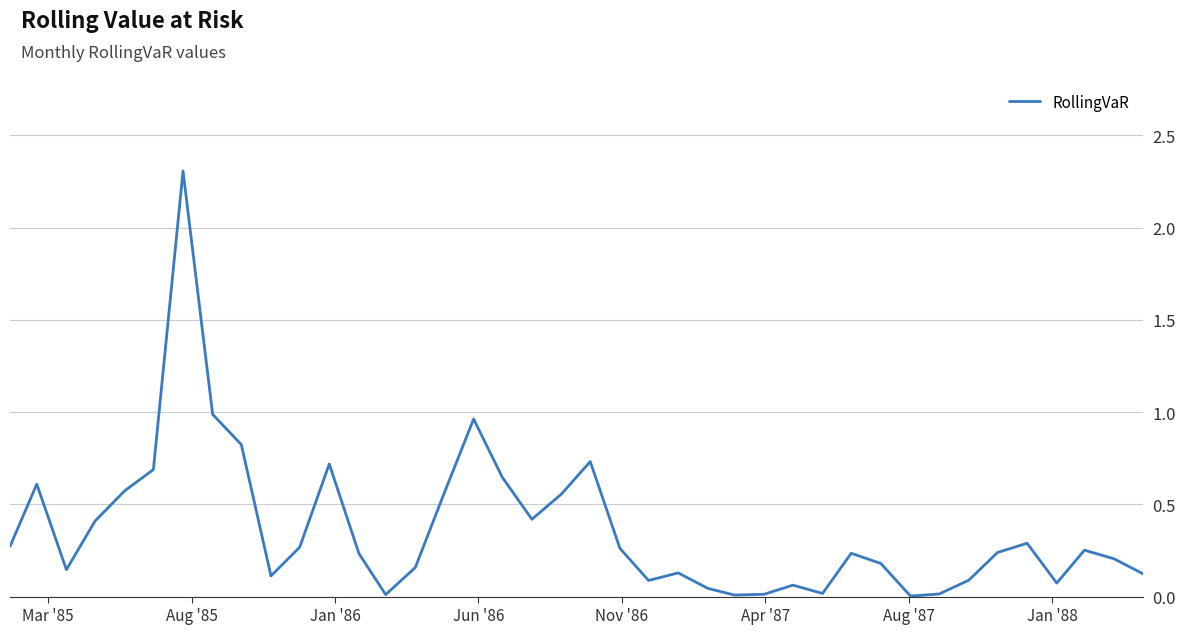

What is the difference between the maximum and minimum values?

2.3